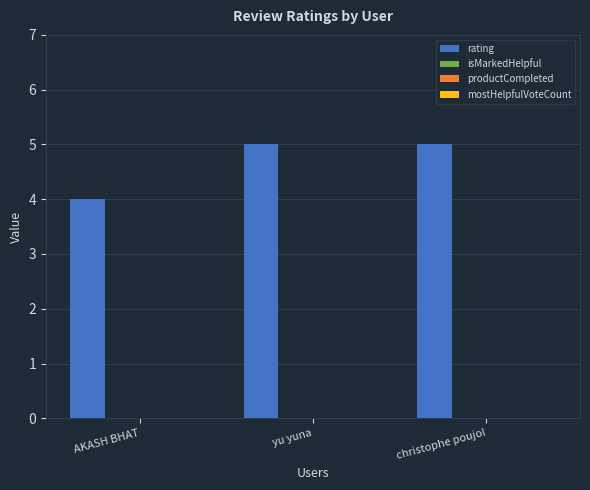

What is the value of the 3rd bar from the left?

5